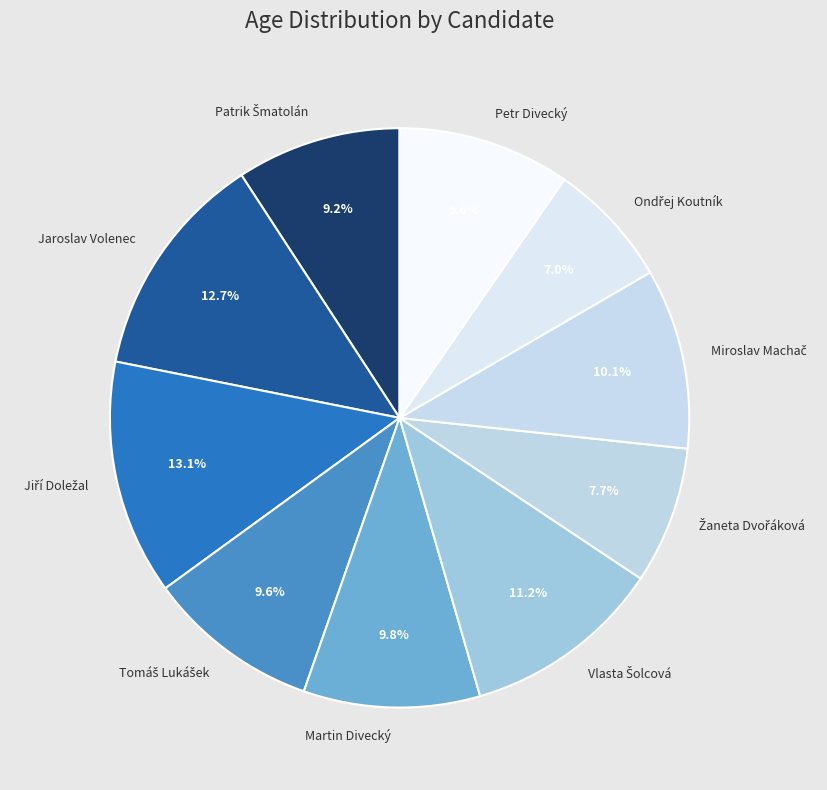

How many slices are in this pie chart?

10